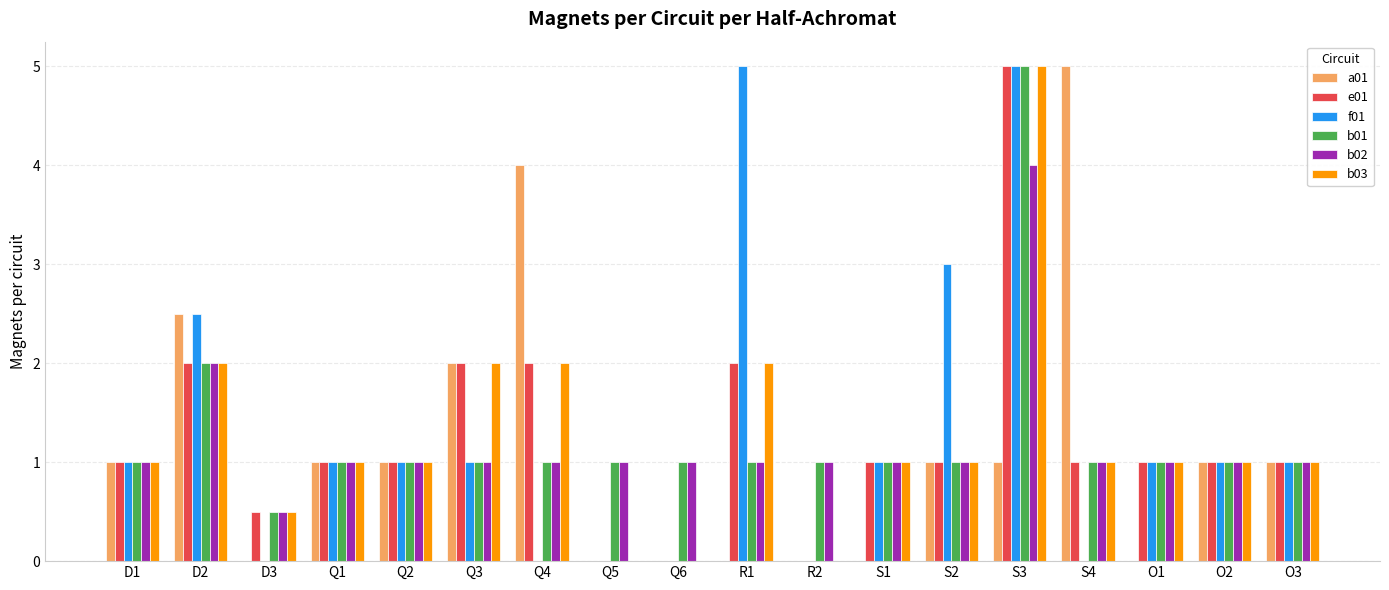

At which category is the sum across all series the highest?

S3